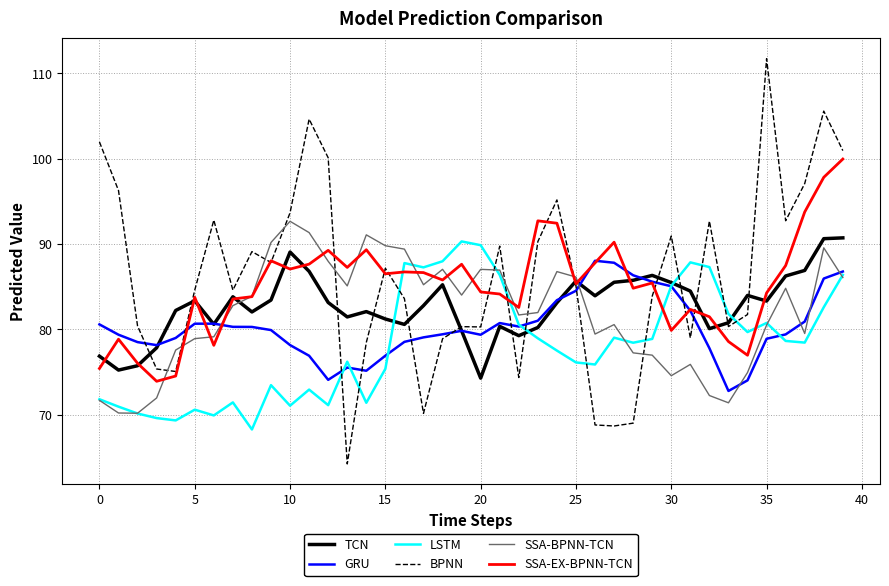

What is the average value of the GRU series?

80.3